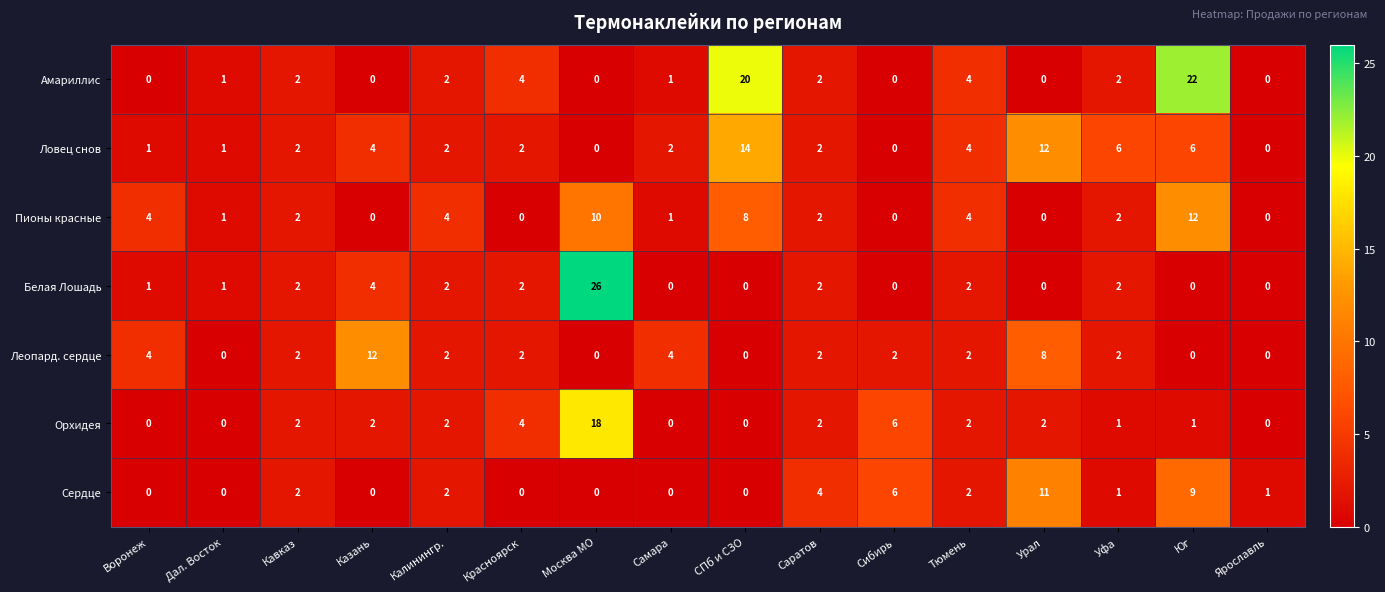

Which series has the widest spread of values?

Белая Лошадь